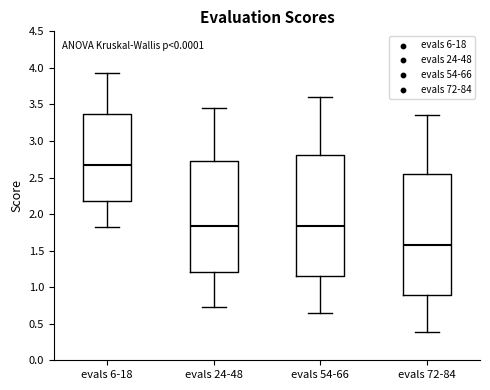

Reading left to right, transcribe this box plot: for each box, give where its median line is, the range the box spans, and where its two whiskers end, as read against the y-axis. The values are not printed on the chart, so give them approximately, as read against the axis.

evals 6-18: median 2.65, box 2.20 to 3.35, whiskers 1.80 to 3.95
evals 24-48: median 1.85, box 1.20 to 2.70, whiskers 0.75 to 3.45
evals 54-66: median 1.85, box 1.15 to 2.80, whiskers 0.65 to 3.60
evals 72-84: median 1.60, box 0.90 to 2.55, whiskers 0.40 to 3.35